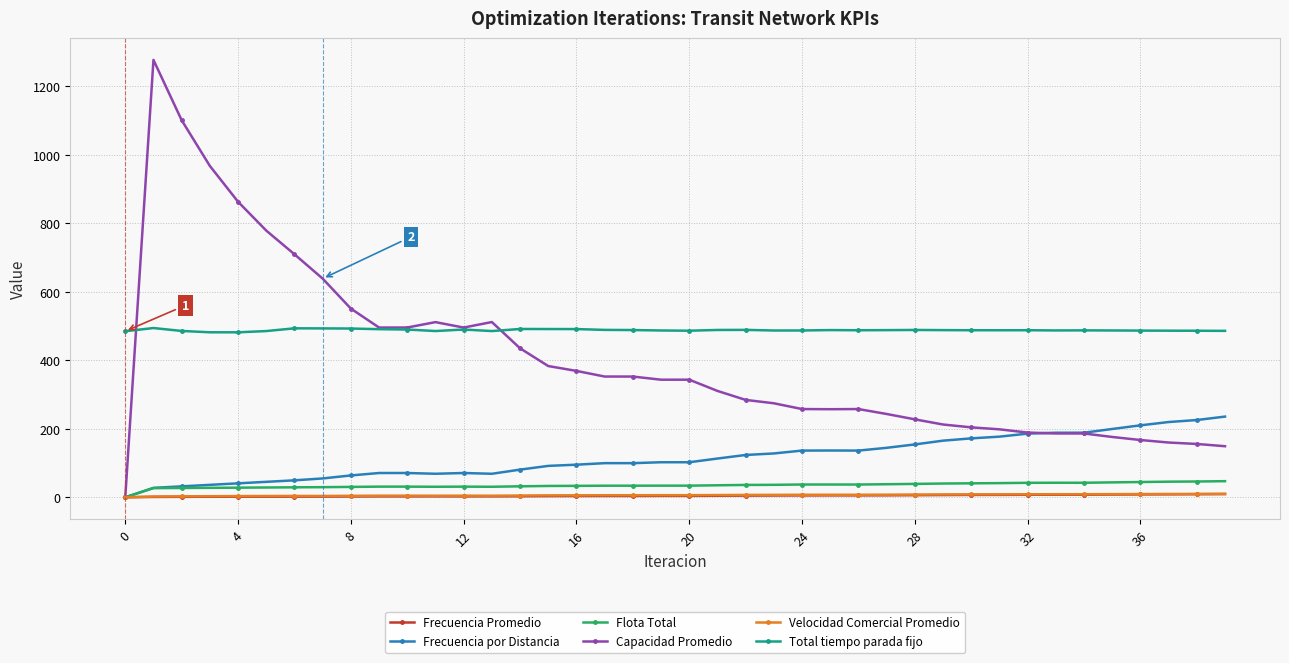

At how many categories does at least one series exceed 364?

40